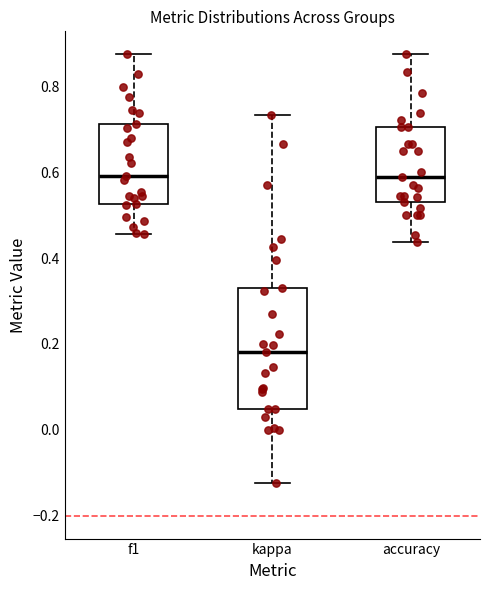

Which box's median line is the lowest?

kappa